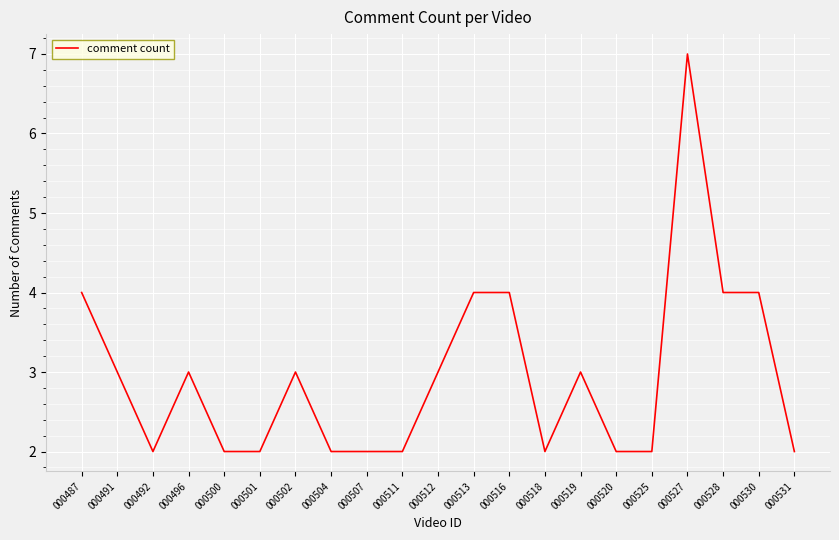

At which category does the chart reach its peak across all series?

000527